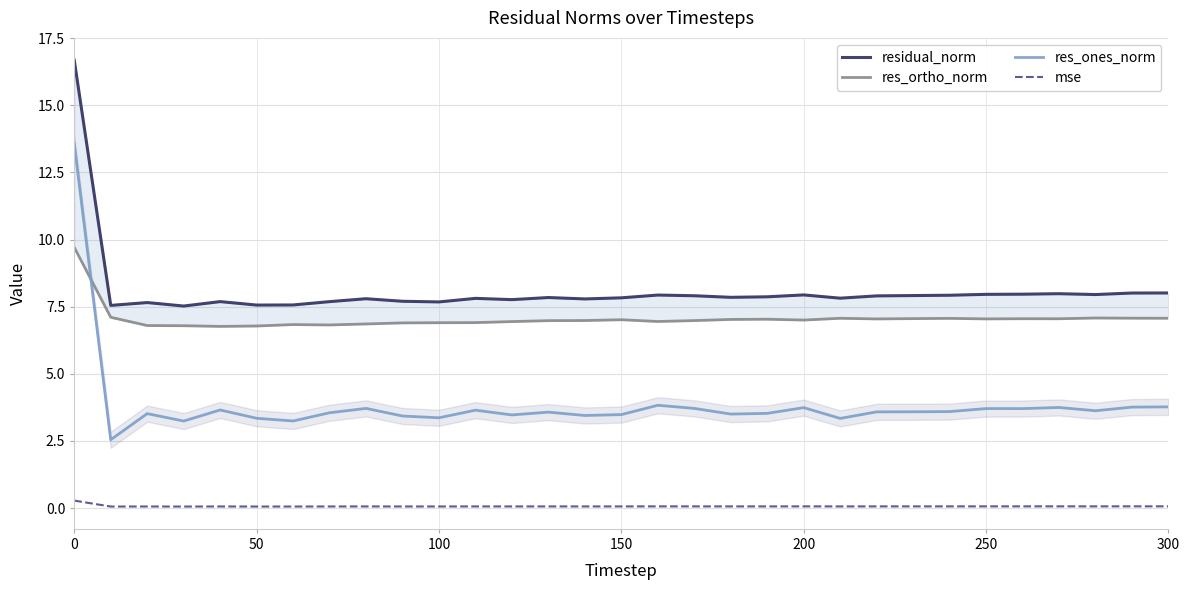

What is the highest value of the res_ones_norm series?

13.6